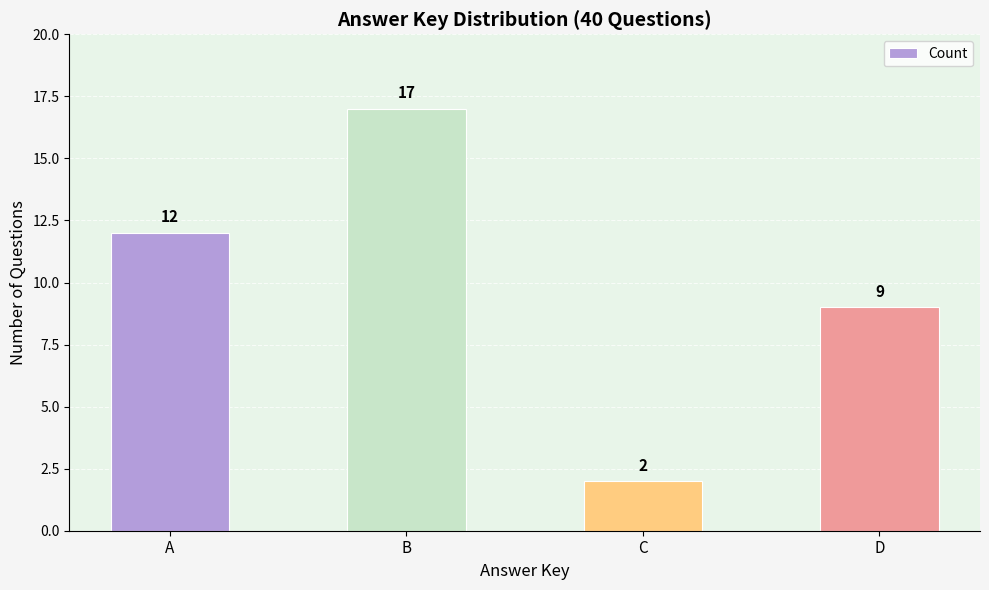

What is the change in value from A to D?

-3